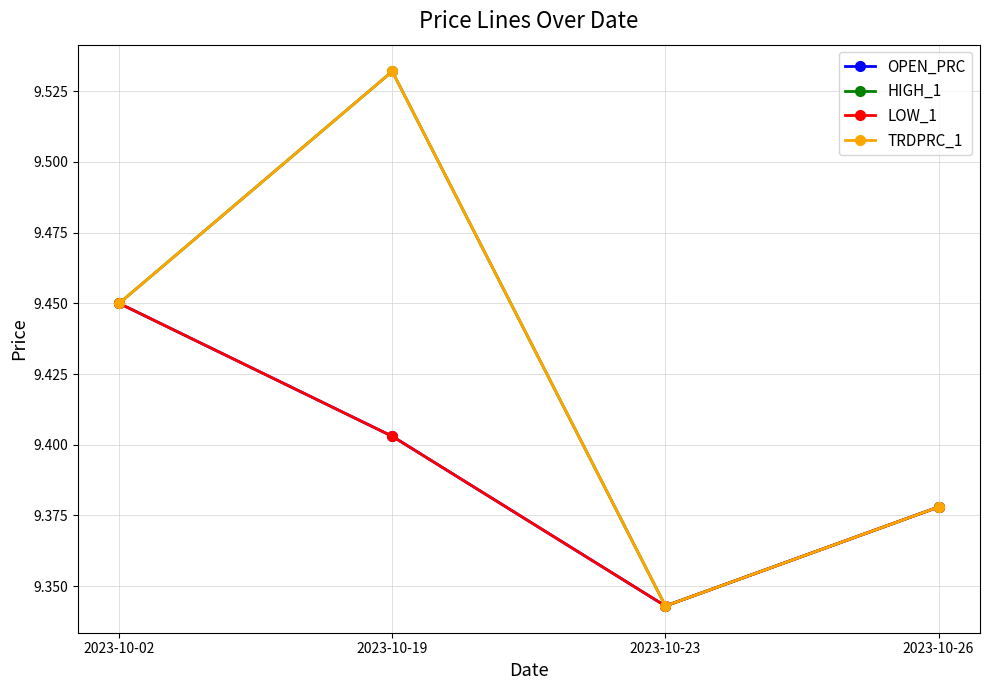

The HIGH_1 series shows 14.0 at 2023-10-23. True or false?

False